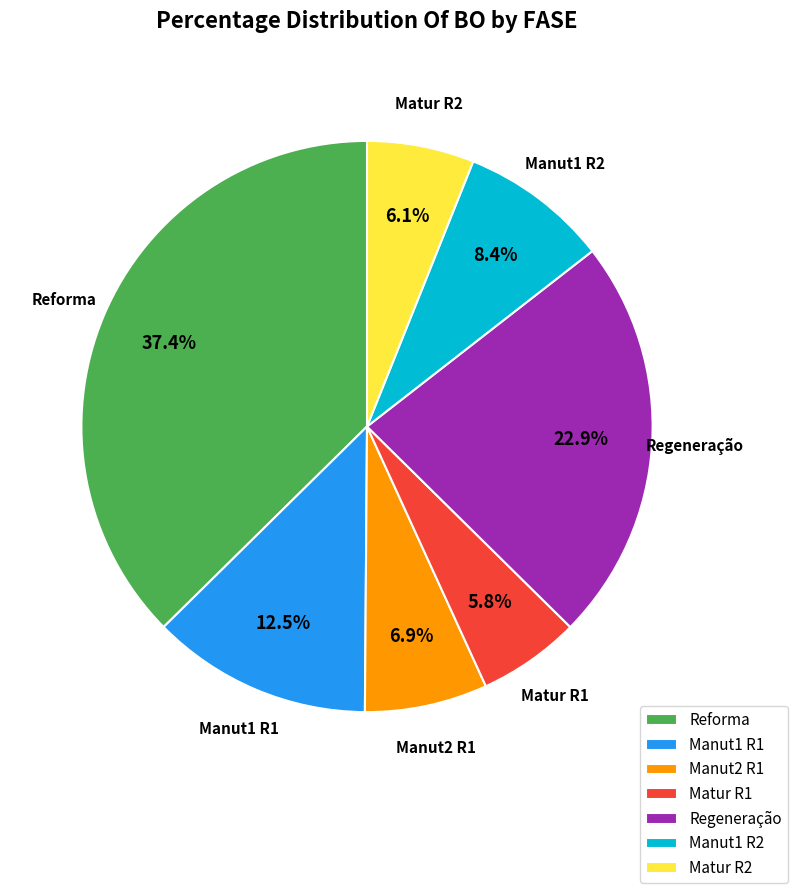

Does Reforma account for over 50% of the chart?

No